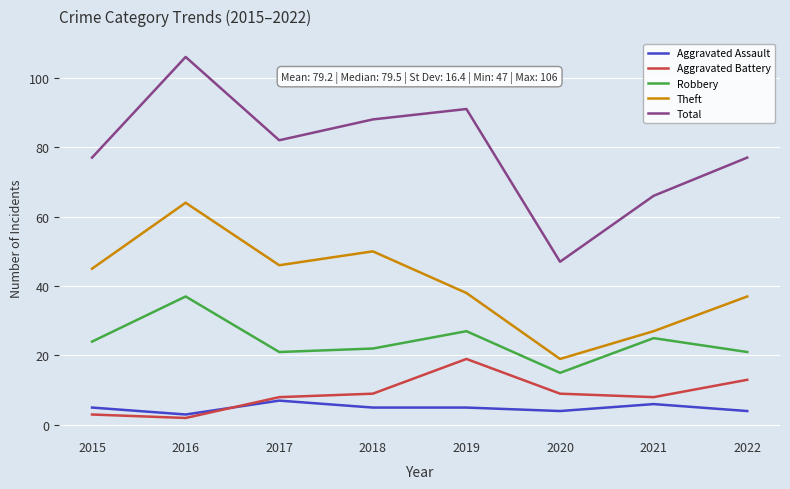

Is the value of Robbery at 2015 greater than the value of Total at 2021?

No